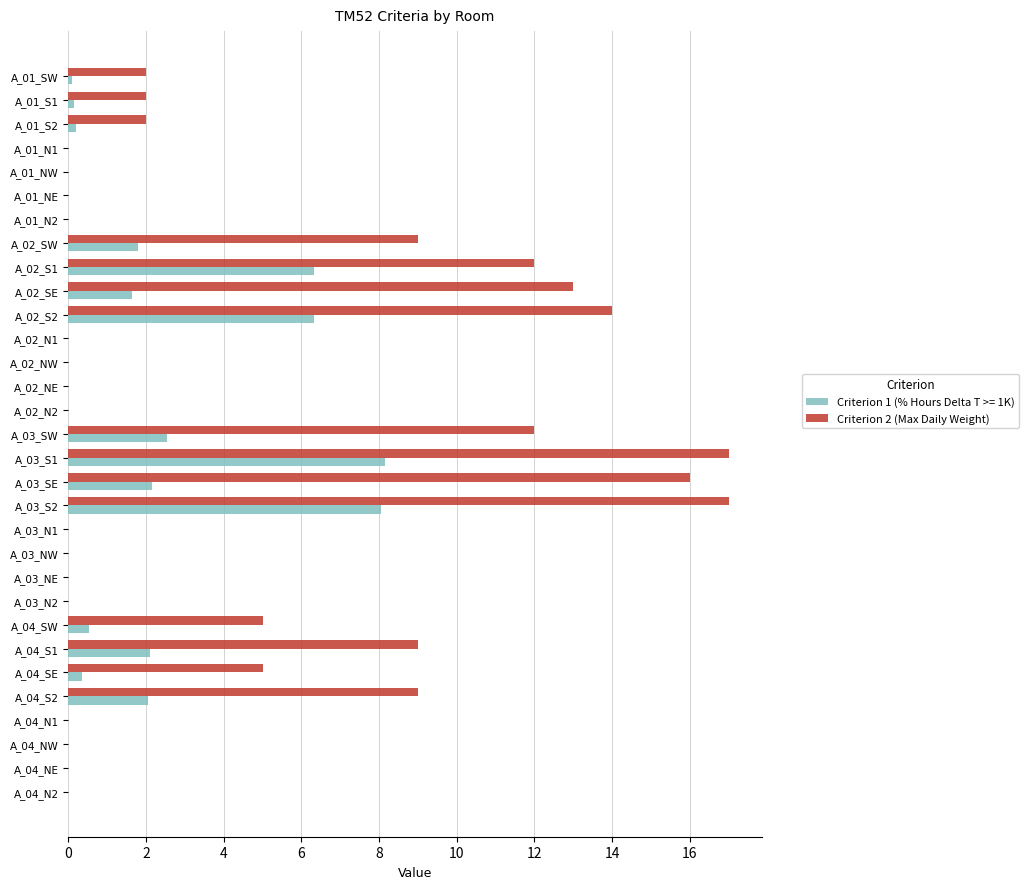

How many categories are shown in the chart?

31